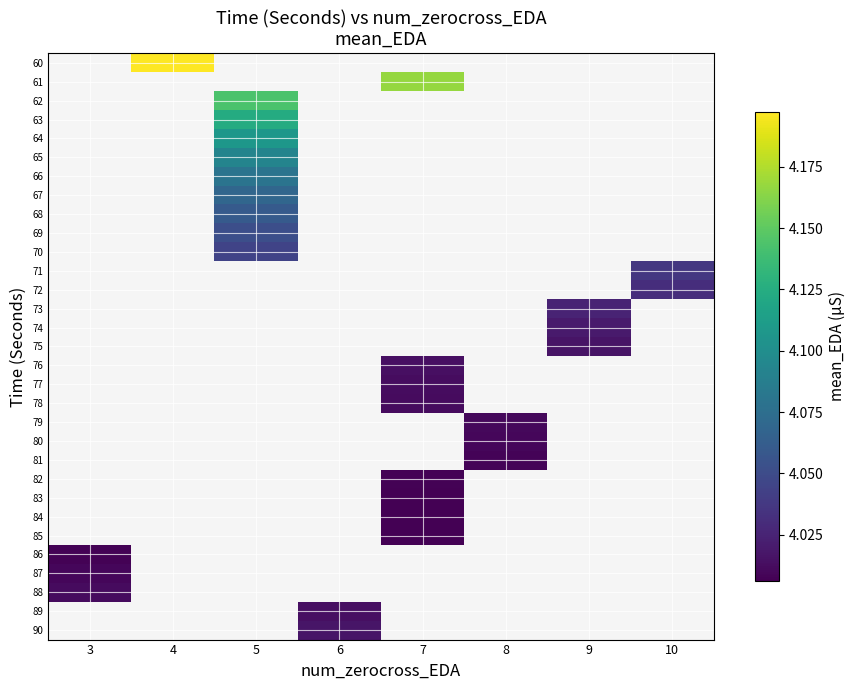

What is the minimum value shown in the chart?

4.0